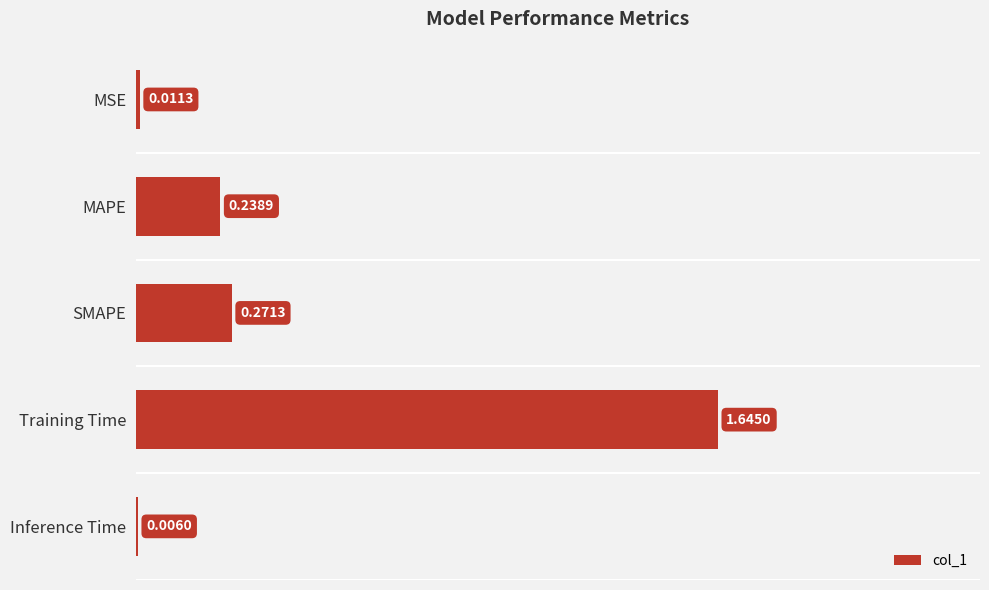

What is the sum of all values?

2.2